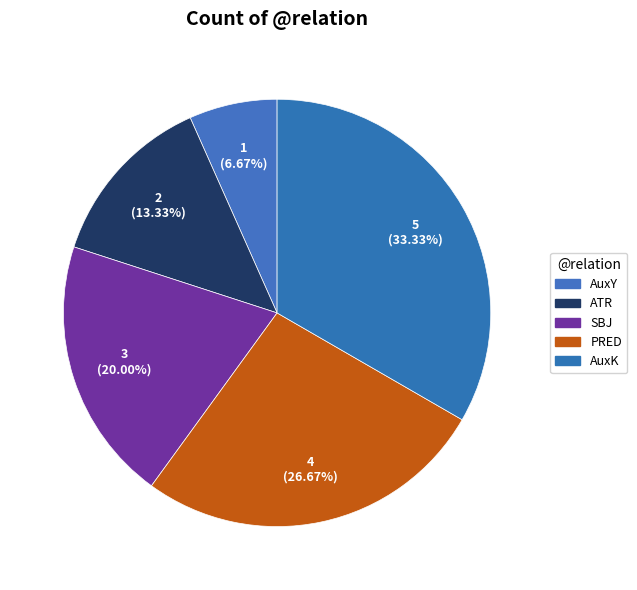

To the nearest percent, what portion does PRED represent?

27%